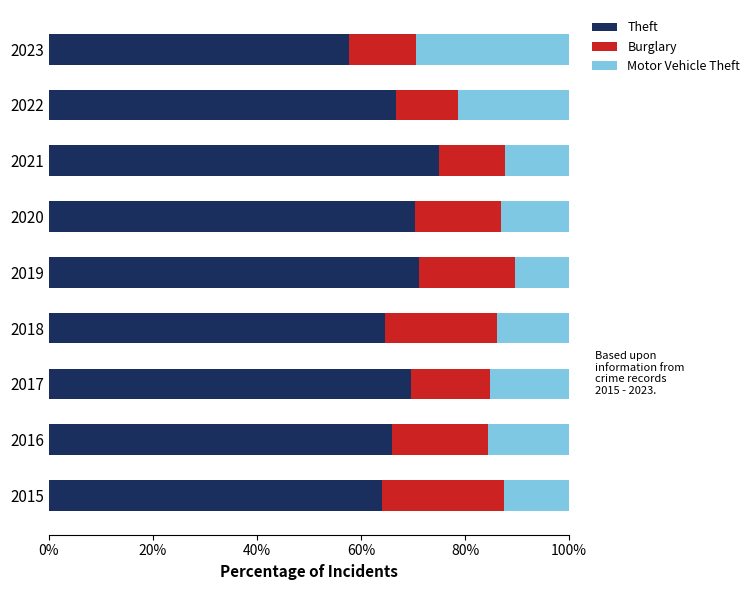

What are all the series names shown in the legend?

Theft, Burglary, Motor Vehicle Theft